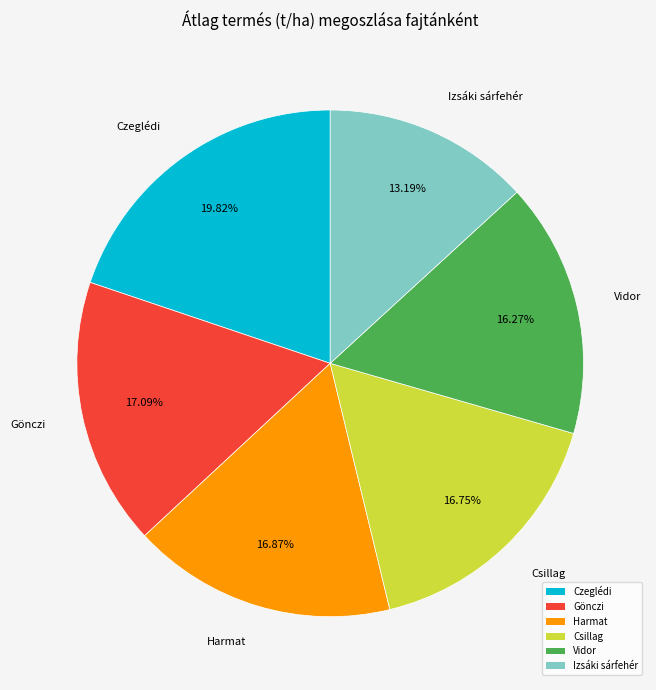

Which category has the smallest portion of the pie?

Izsáki sárfehér